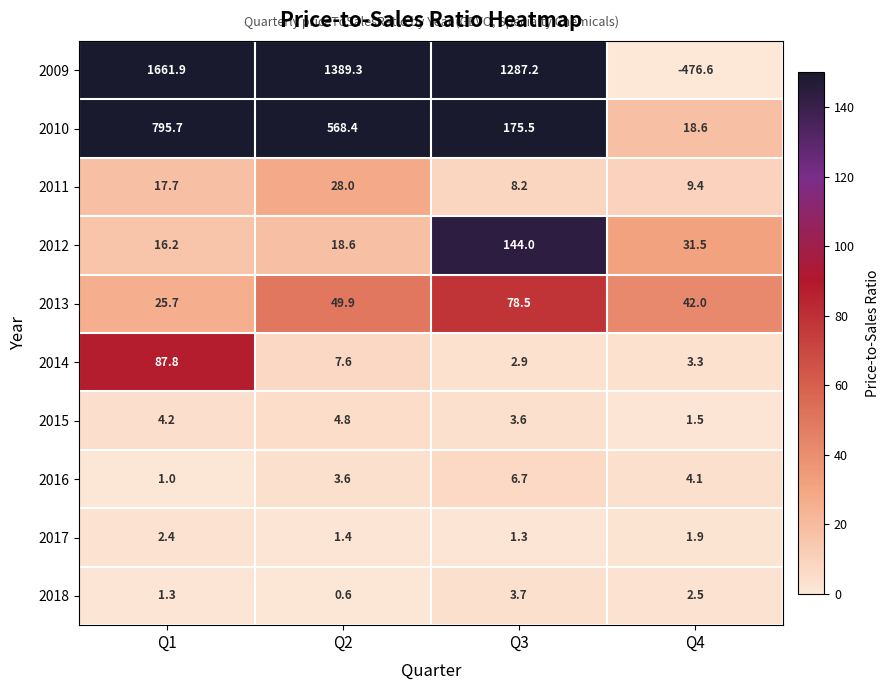

How many series are shown in this chart?

10